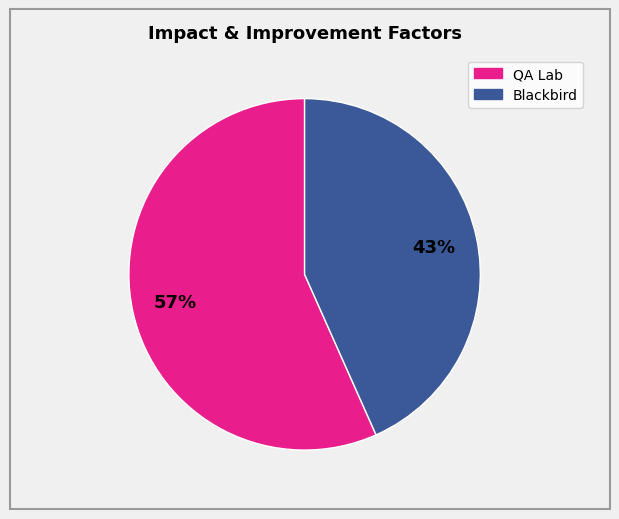

How many slices are in this pie chart?

2